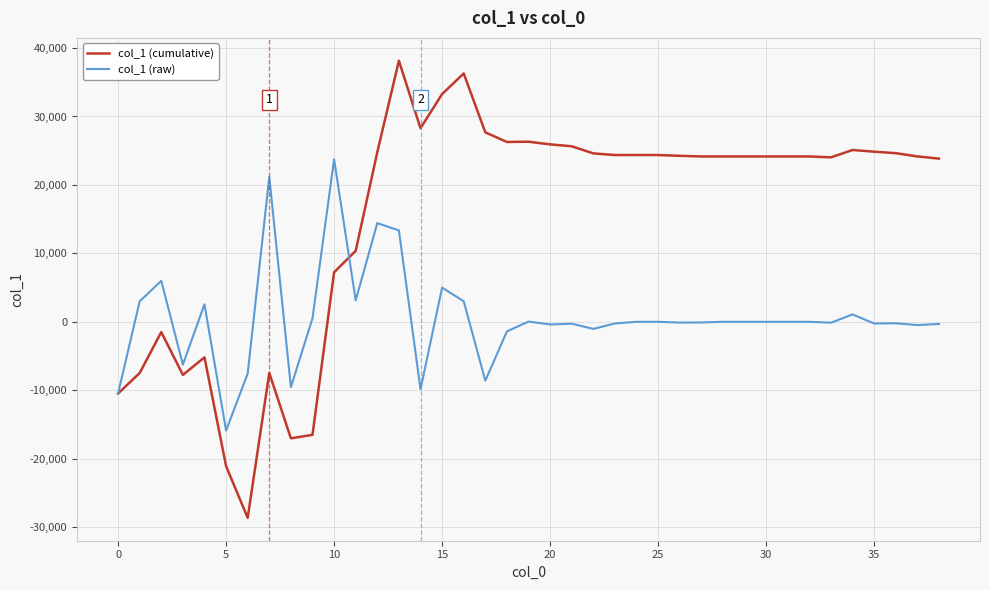

Rank the series by their average value, from highest to lowest.

col_1 (cumulative), col_1 (raw)